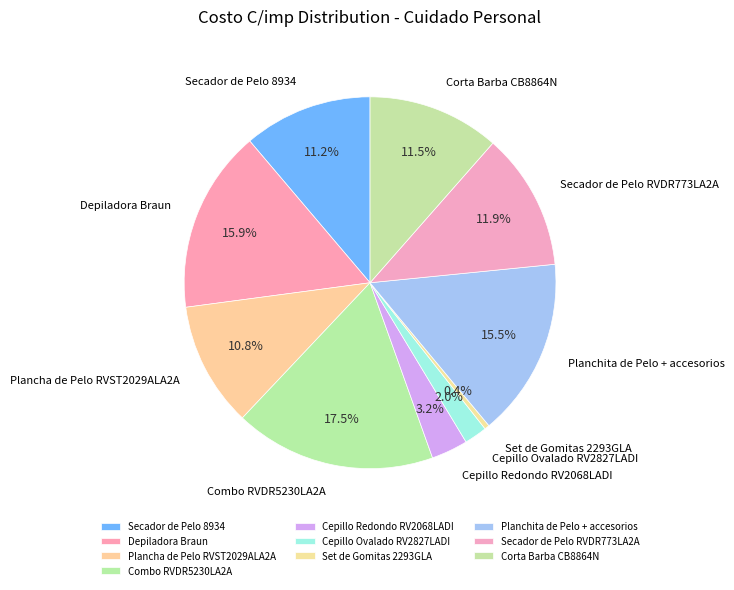

To the nearest percent, what is the average slice percentage?

10%